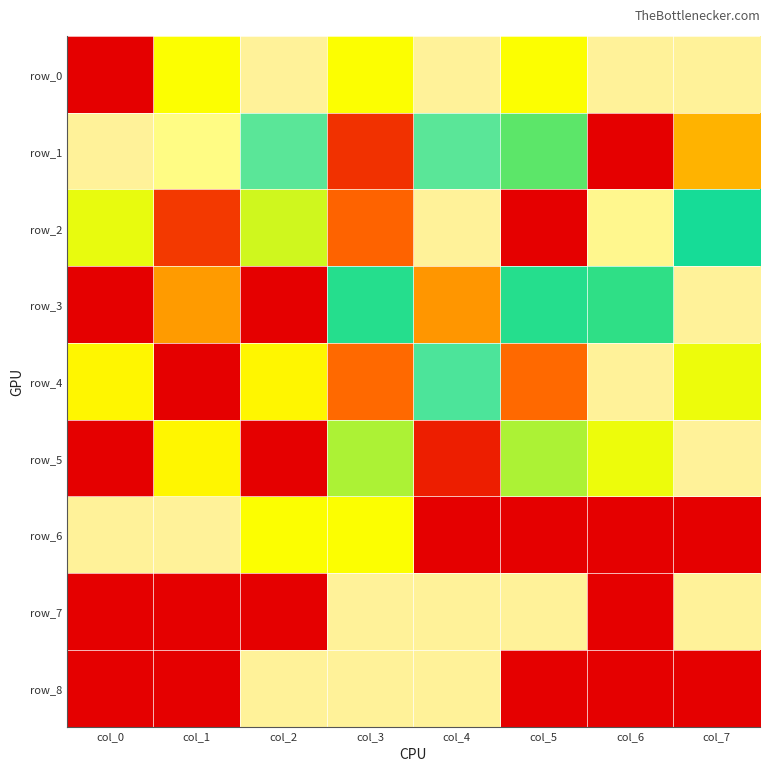

At which category is the sum across all series the highest?

col_4